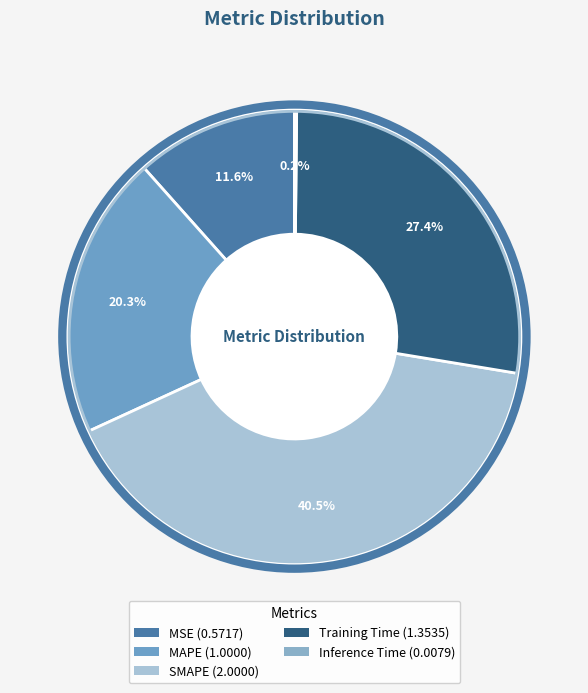

True or false: Training Time accounts for 41% of the total.

False